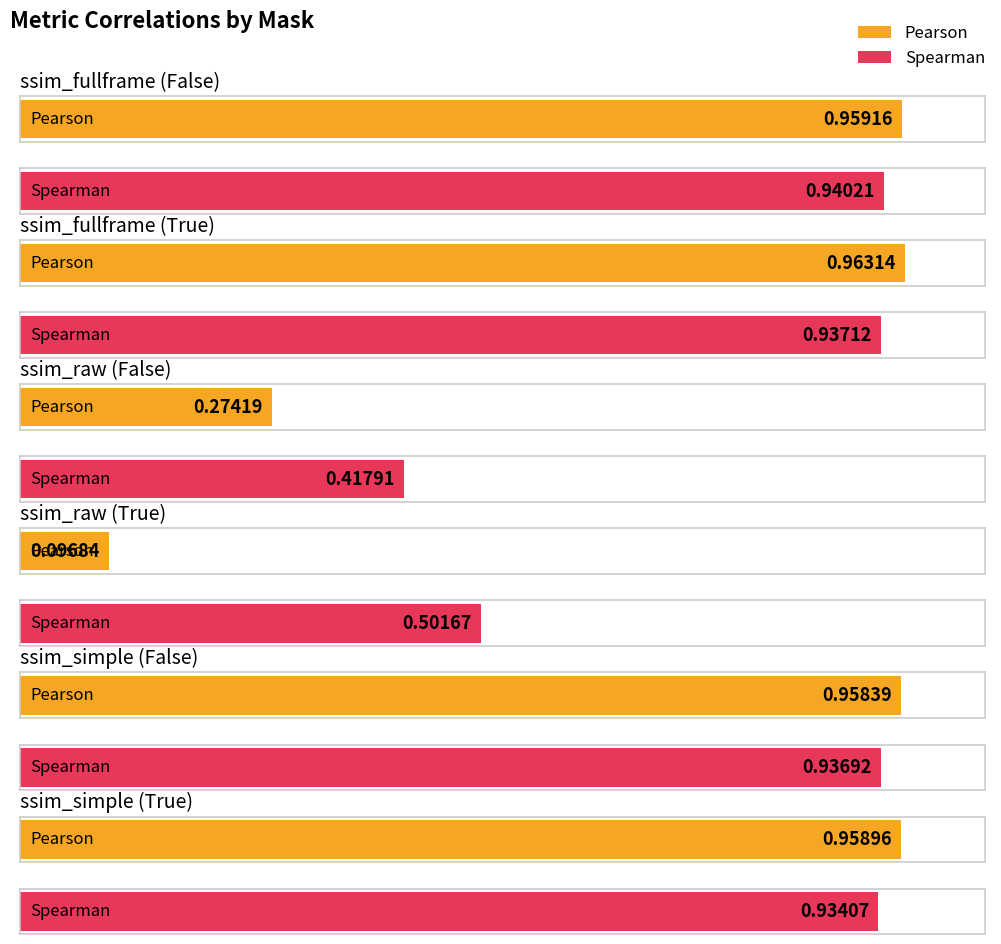

Which has a higher value, ssim_raw (False) or ssim_fullframe (True)?

ssim_fullframe (True)